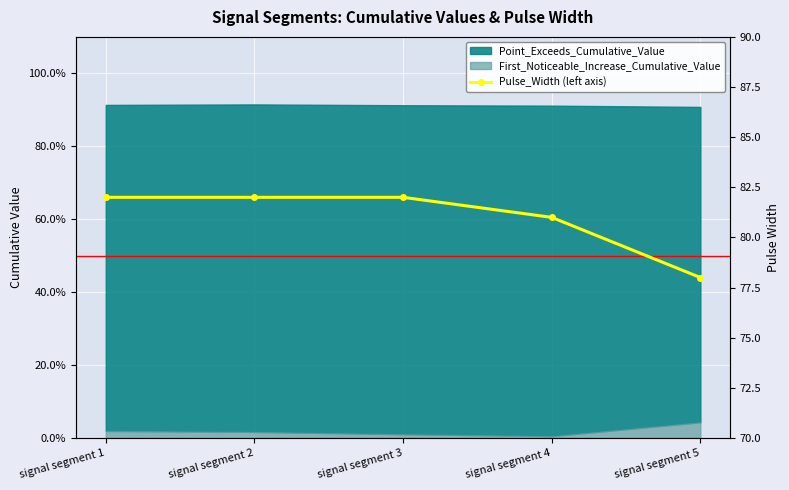

What is the sum of all values?

405